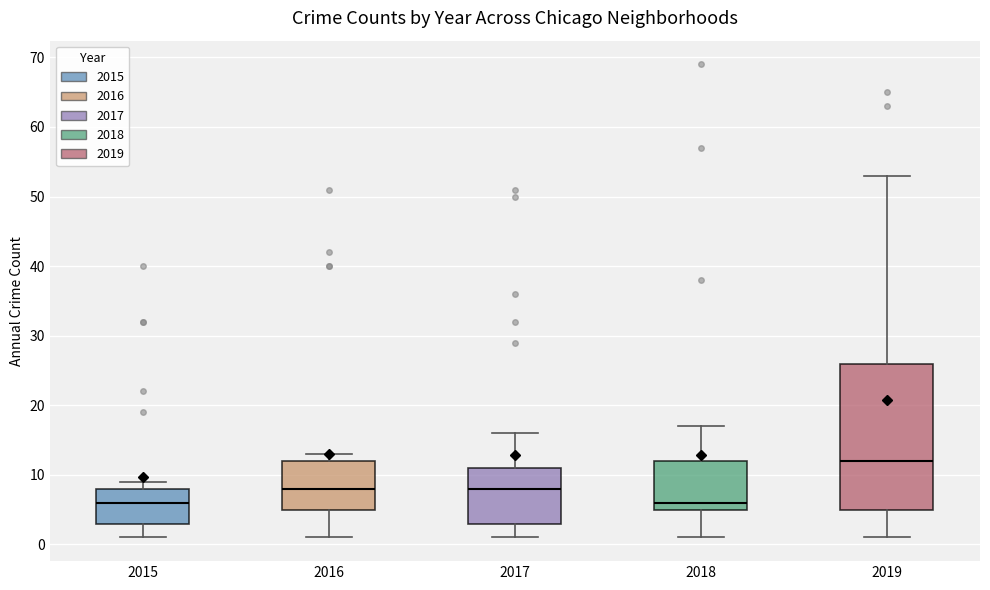

Where does the upper whisker of the box at x = 2018 end on the y-axis? The values are not printed on the chart, so give them approximately, as read against the axis.

17